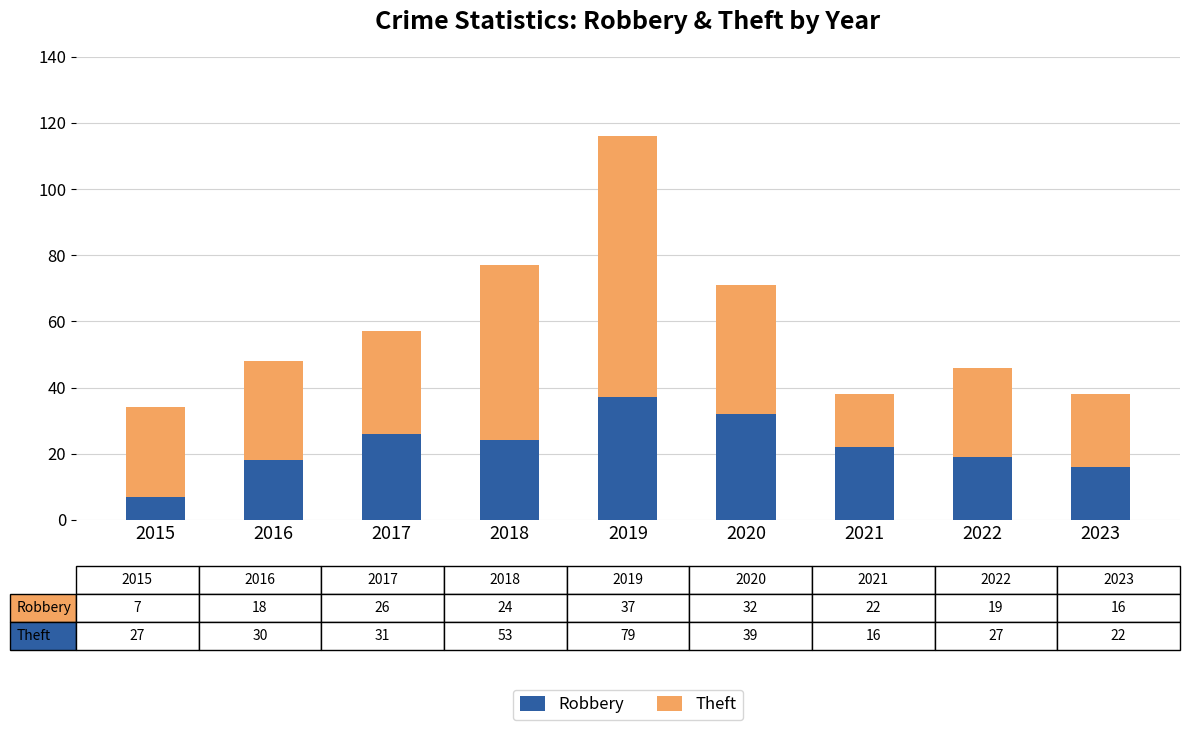

The value of Robbery at 2020 is 18. True or false?

False